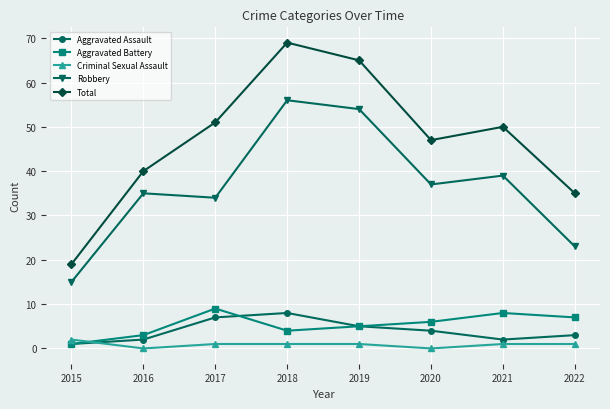

What is the difference between the Total values at 2021 and 2020?

3